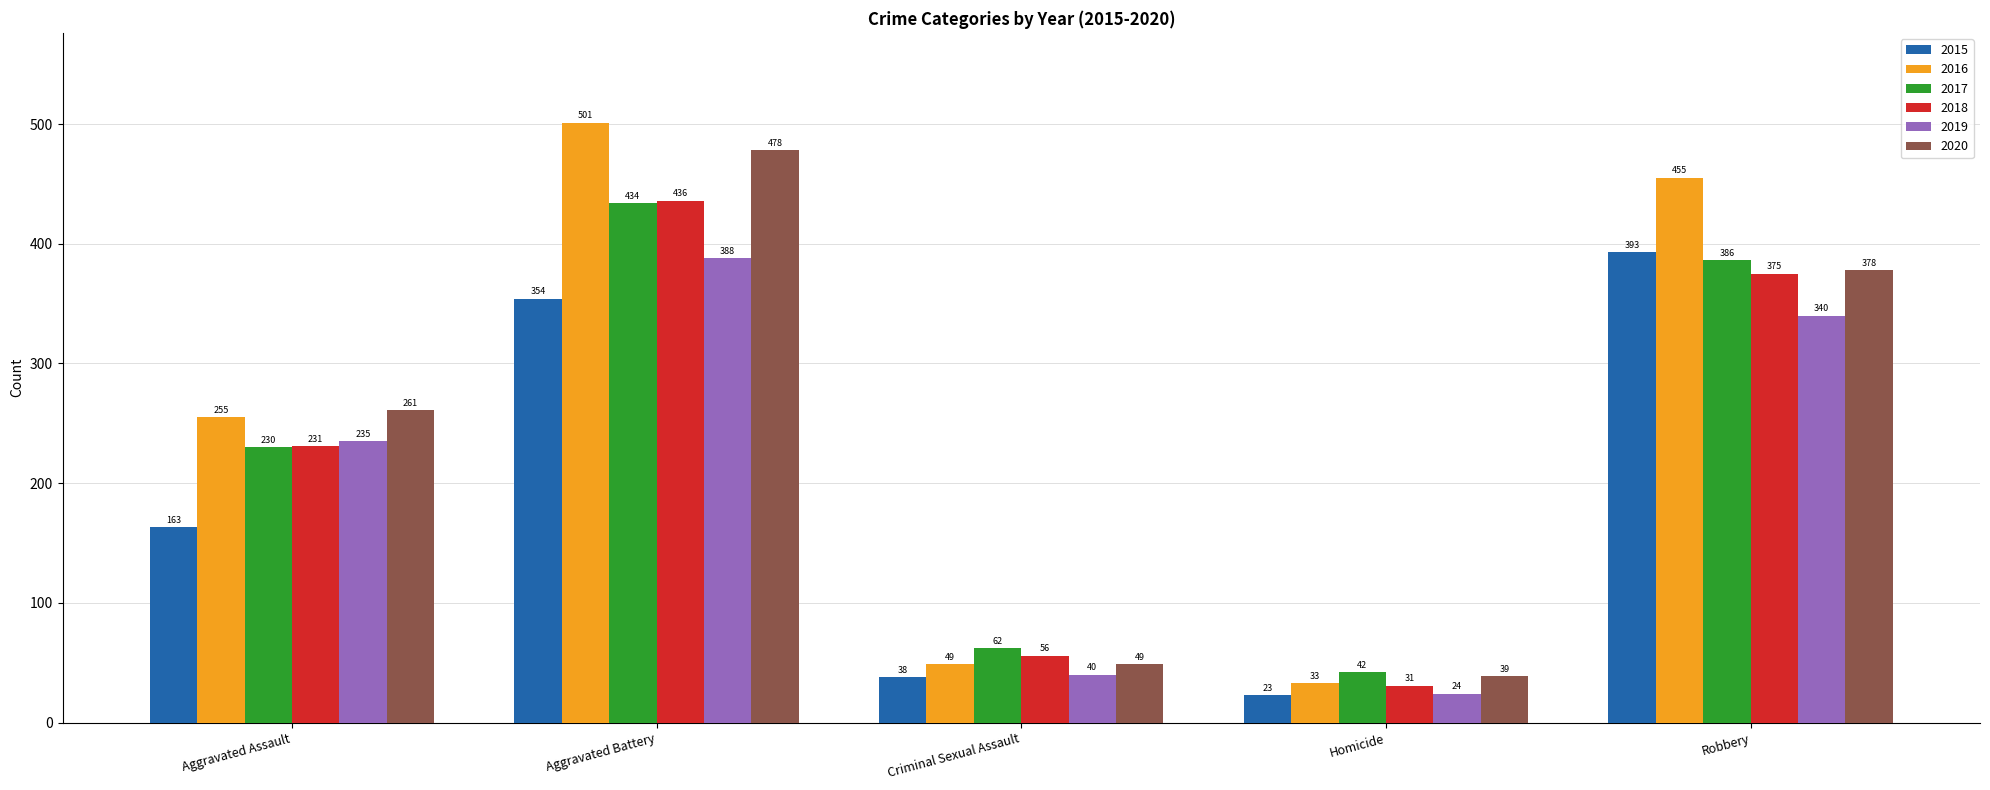

What is the total value across all series at Aggravated Battery?

2591